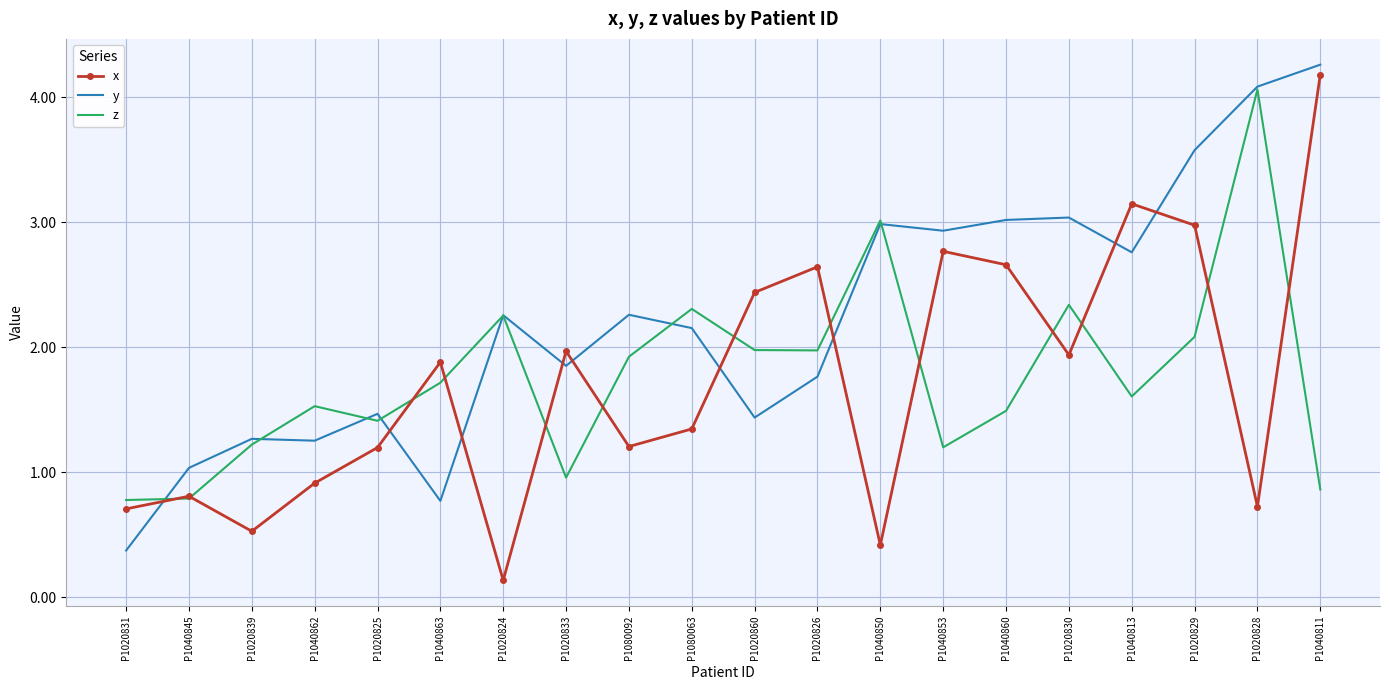

Which series changed the most between P1040845 and P1040850?

z